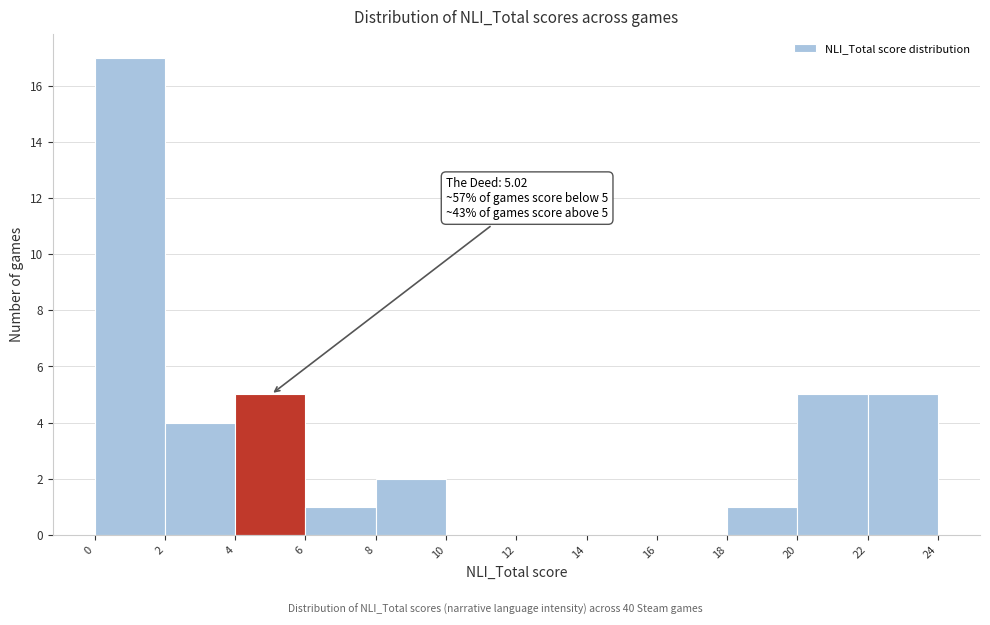

Which range on the x-axis has the tallest bar?

0 to 2